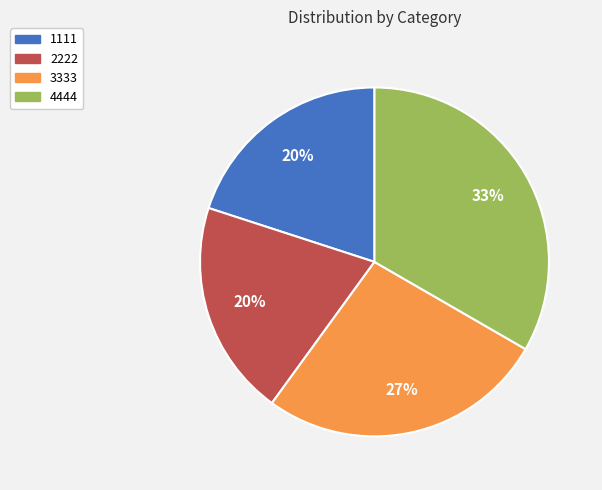

To the nearest percent, what is the difference between the largest and smallest slice percentages?

13%